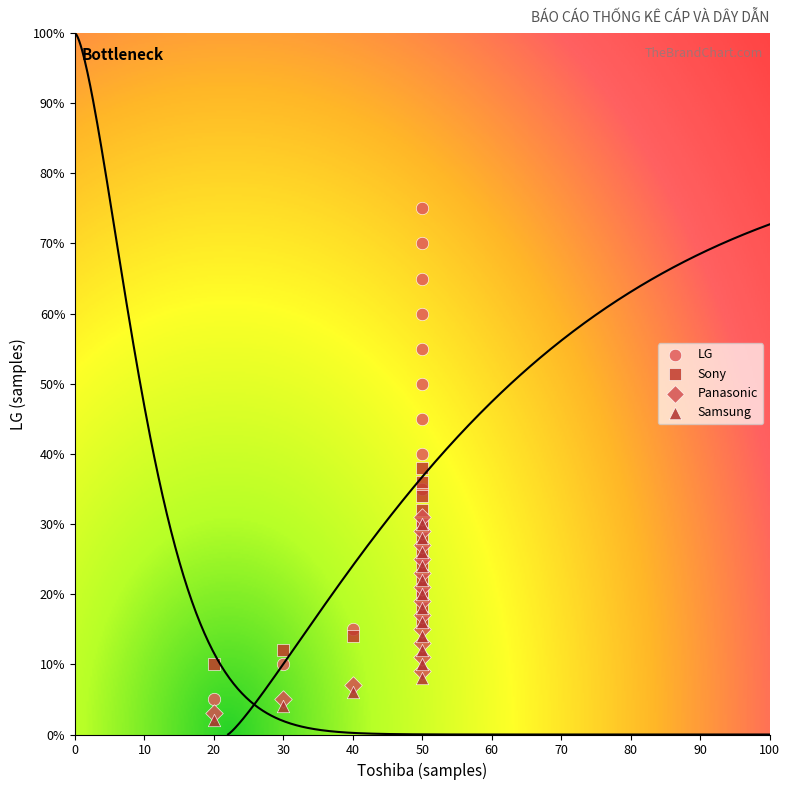

Which series contains the highest Y value?

LG